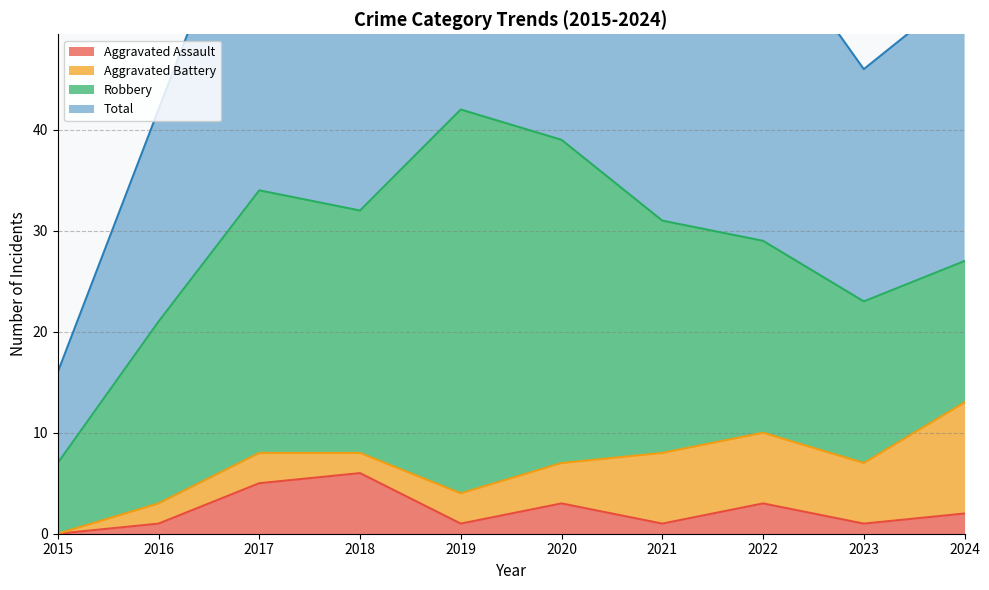

At which category does Total reach its first local peak?

2017